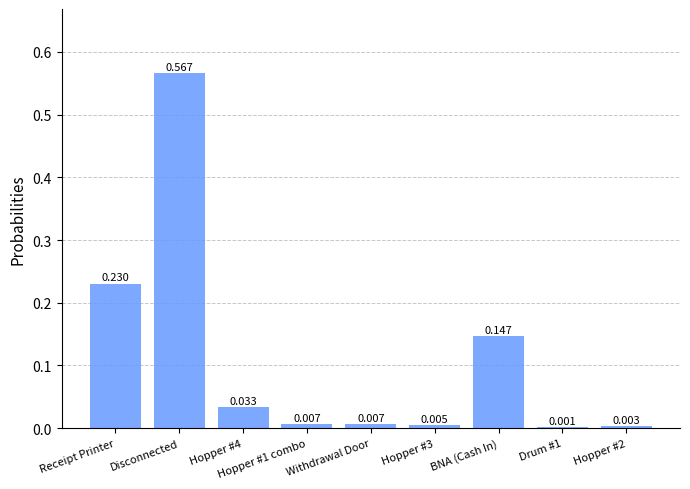

At which category does the chart reach its peak across all series?

Disconnected